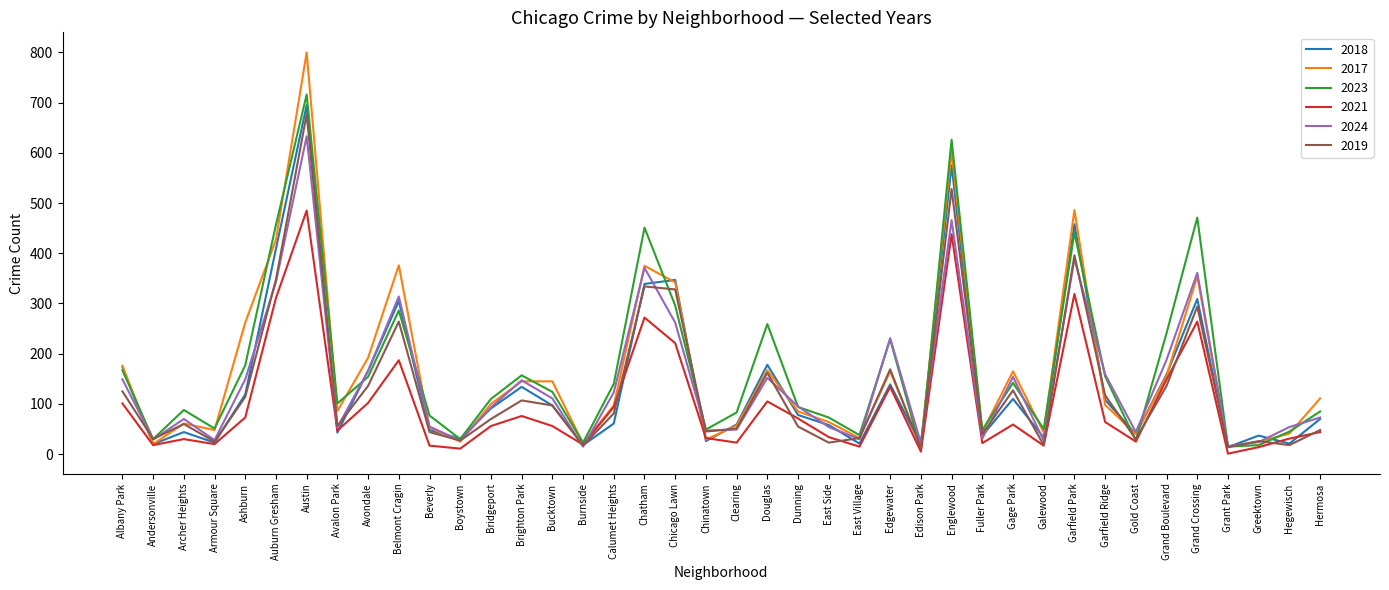

What is the difference between the 2018 values at Bucktown and East Village?

76